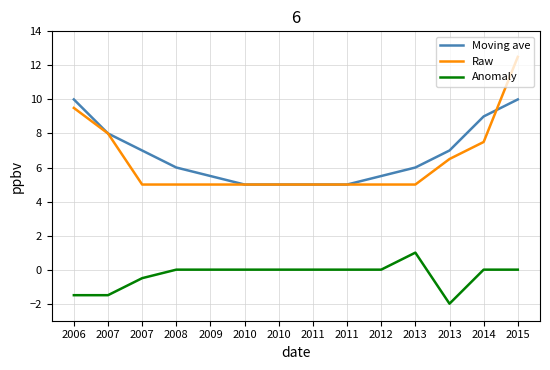

At how many categories does at least one series exceed 0?

14